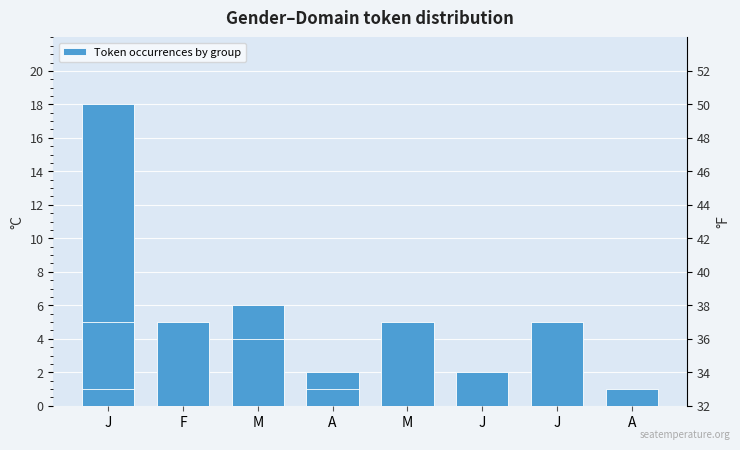

Is it true that the value at J is 8?

False